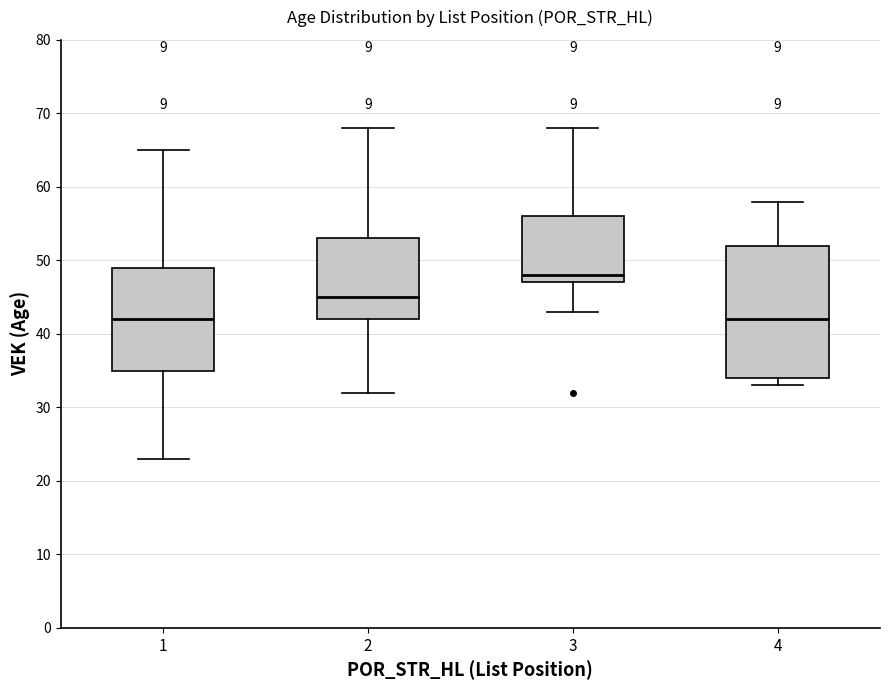

Reading left to right, read every box against the y-axis: the position of its median line, the range the box covers, and the ends of its whiskers. The values are not printed on the chart, so give them approximately, as read against the axis.

1: median 42, box 35 to 49, whiskers 23 to 65
2: median 45, box 42 to 53, whiskers 32 to 68
3: median 48, box 47 to 56, whiskers 43 to 68
4: median 42, box 34 to 52, whiskers 33 to 58